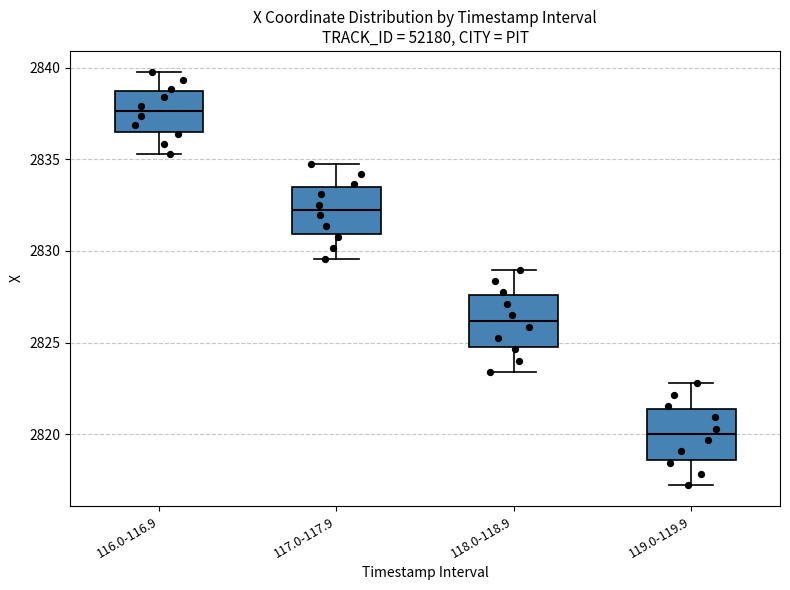

Where does the upper whisker of the box for 118.0-118.9 end on the y-axis? The values are not printed on the chart, so give them approximately, as read against the axis.

2829.0